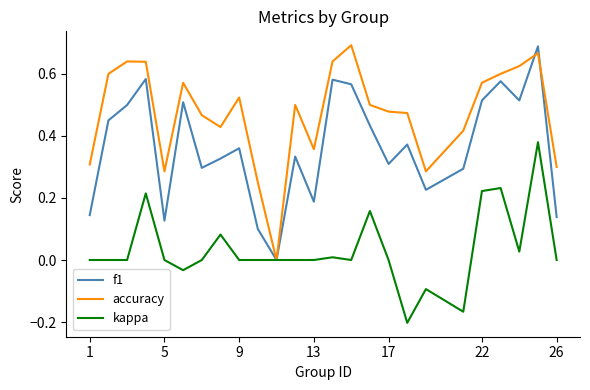

What is the sum of all kappa values?

0.8